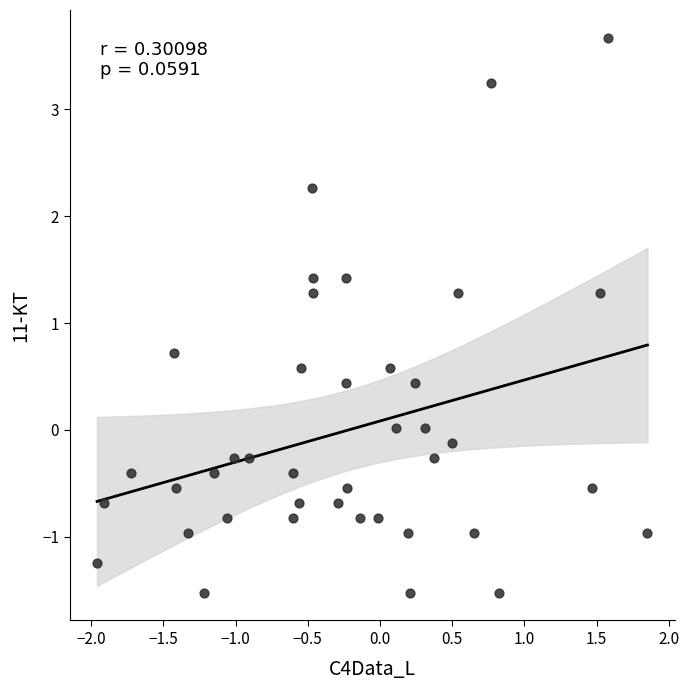

What is the range of Y values (max minus min)?

5.2